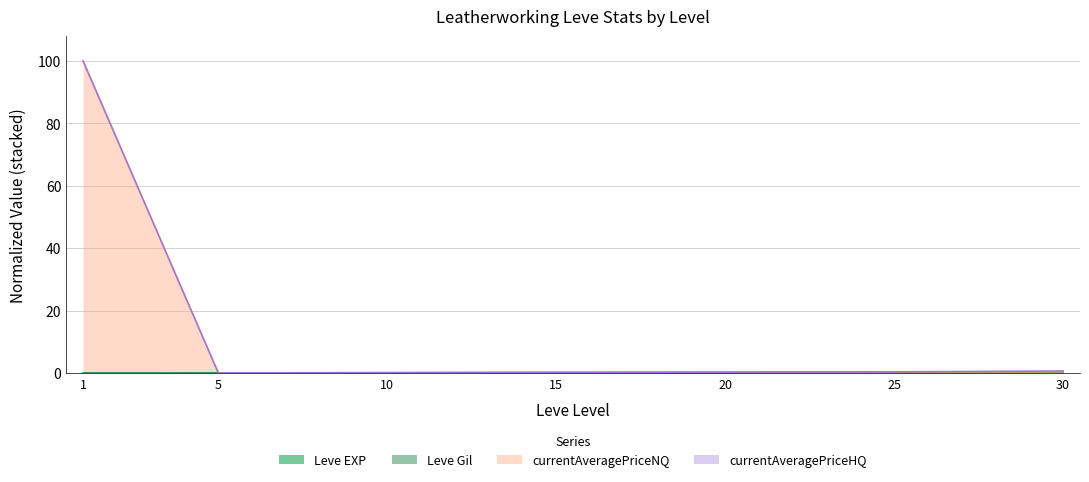

How many lines are shown in the chart?

4